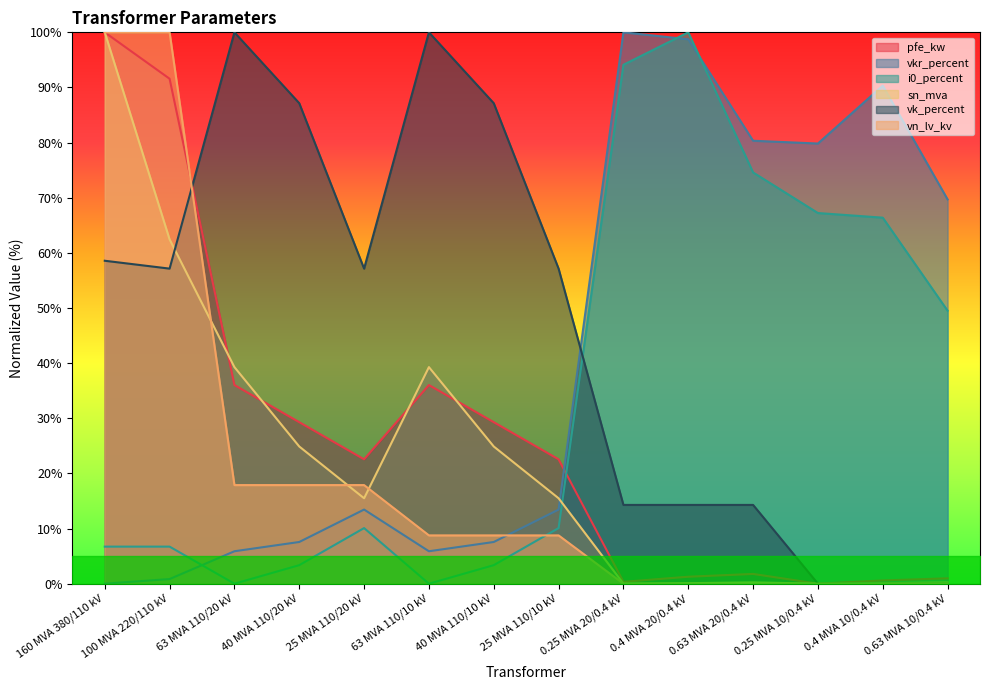

The vn_lv_kv series shows 0.0 at 0.63 MVA 20/0.4 kV. True or false?

True